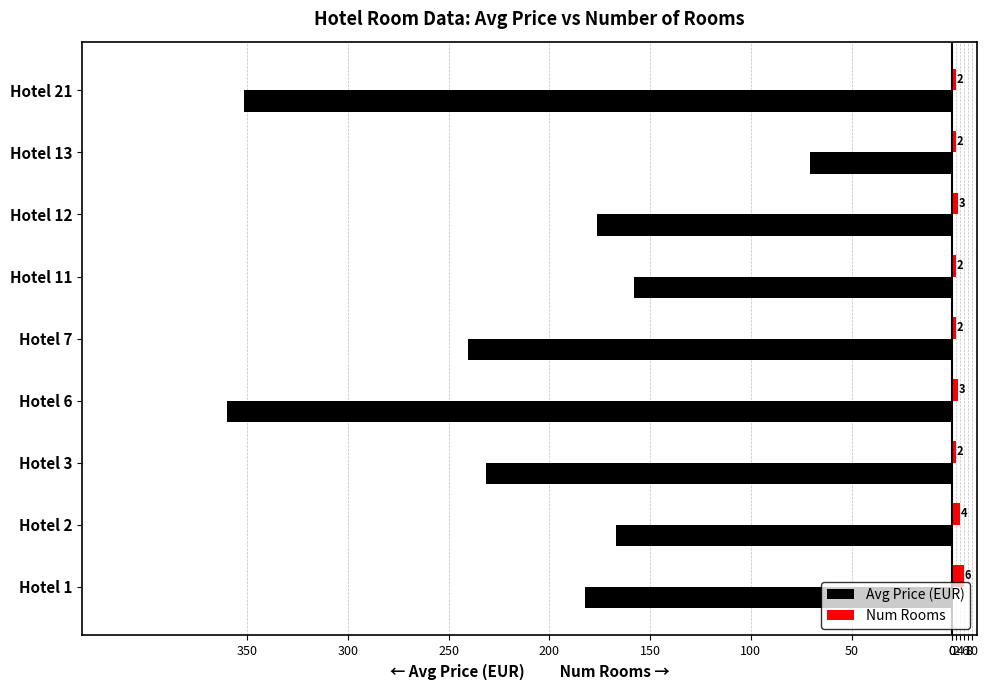

What are all the series names shown in the legend?

Avg Price (EUR), Num Rooms